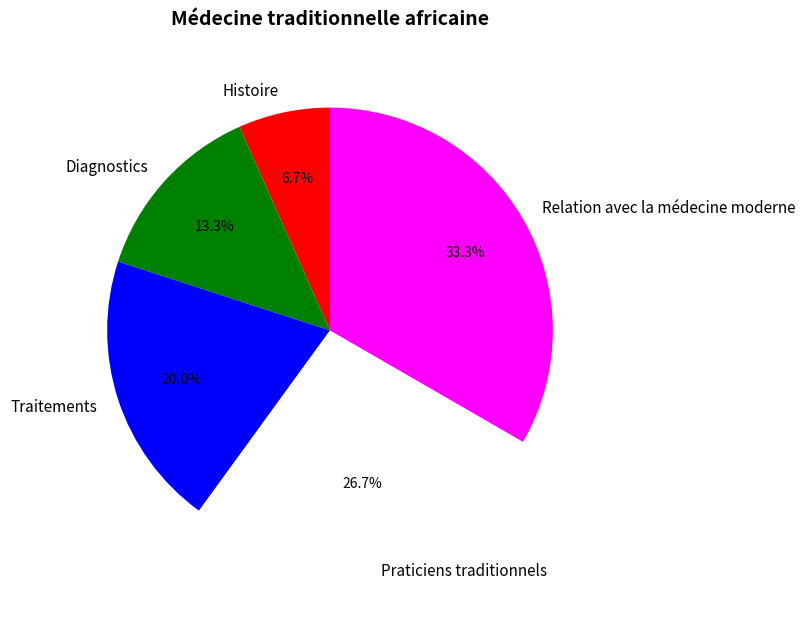

Approximately how many times larger is the value at Diagnostics compared to Histoire?

2.0